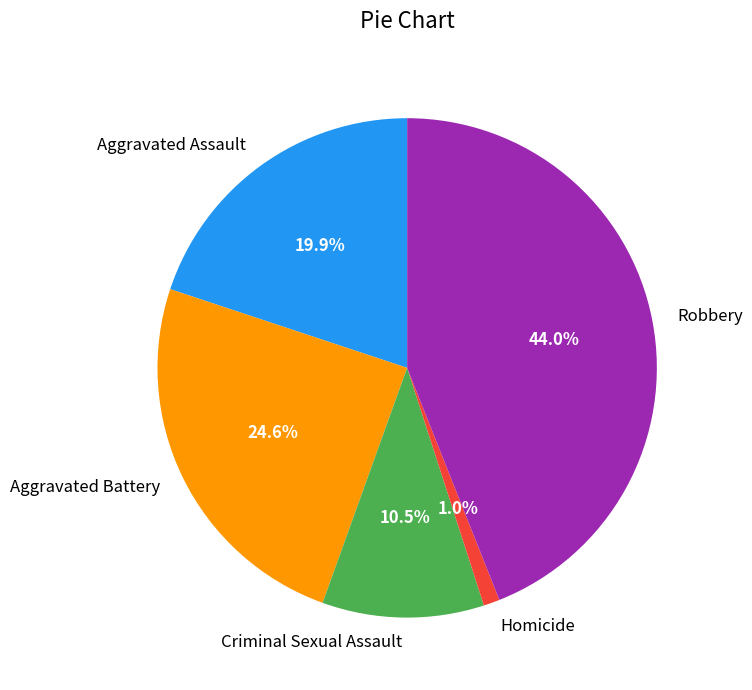

Does any single category account for the majority?

No